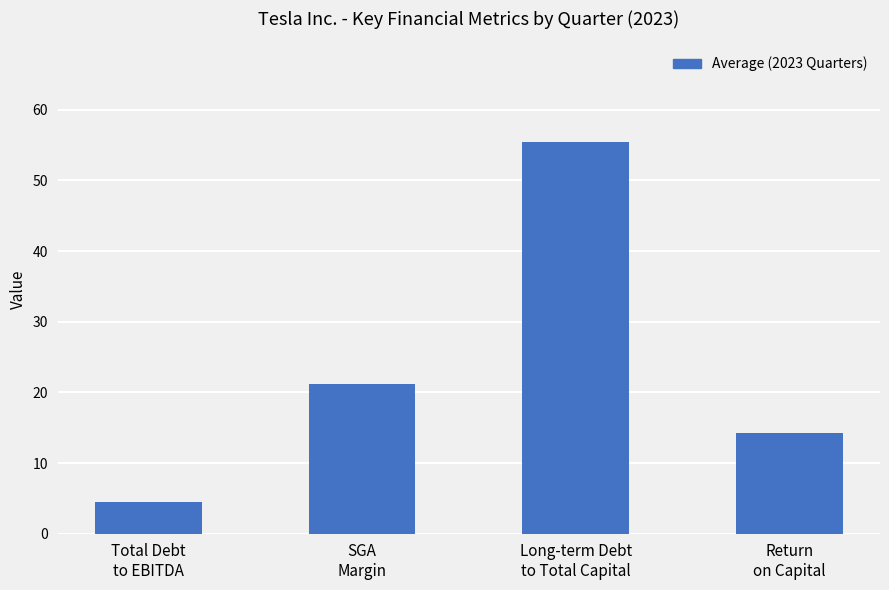

Read the value at SGA
Margin.

21.1